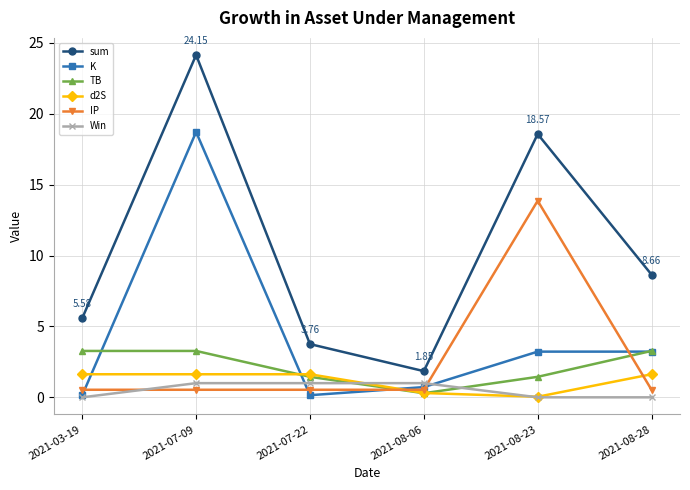

What is the maximum value shown in the chart?

24.1